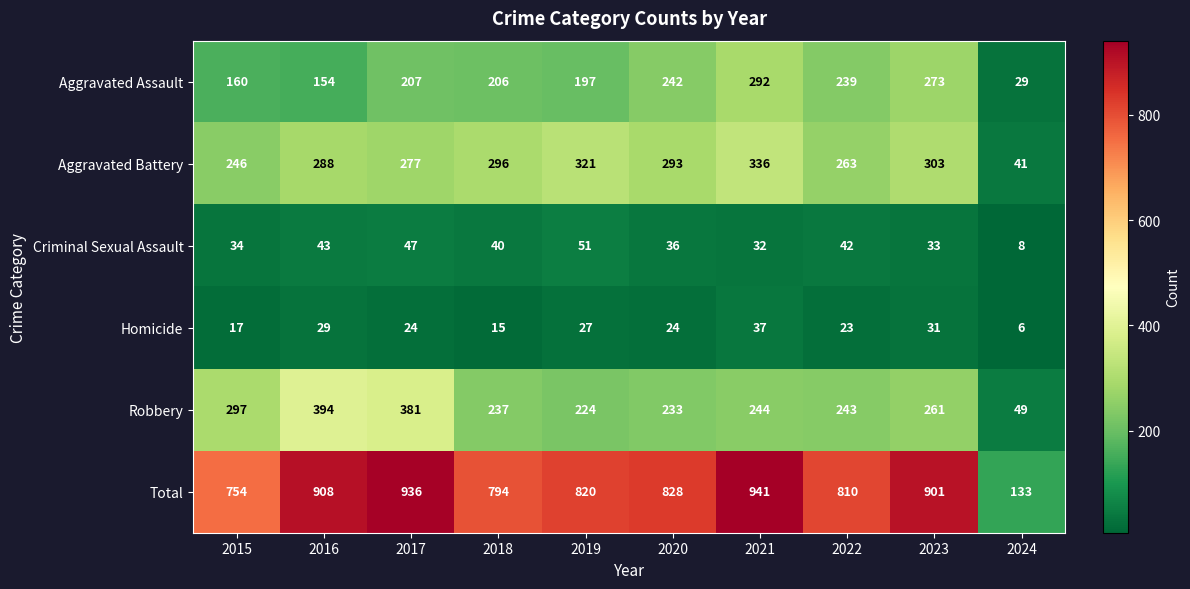

What is the minimum value shown in the chart?

6